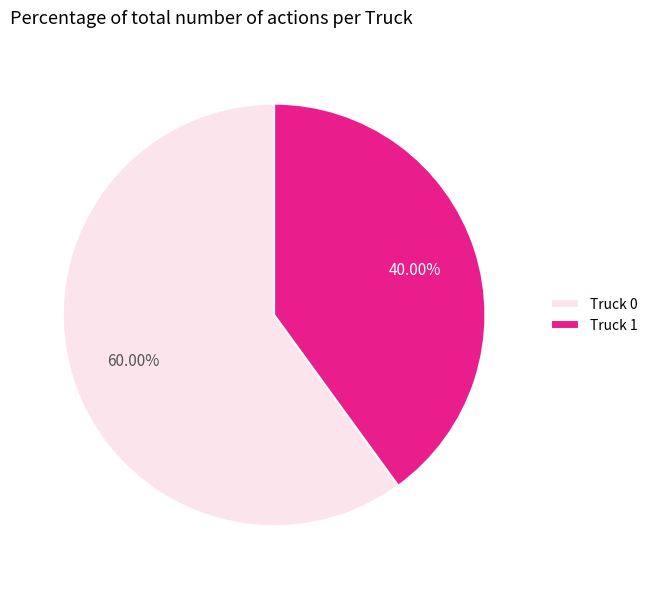

What percentage is the Truck 1 slice, to the nearest percent?

40%